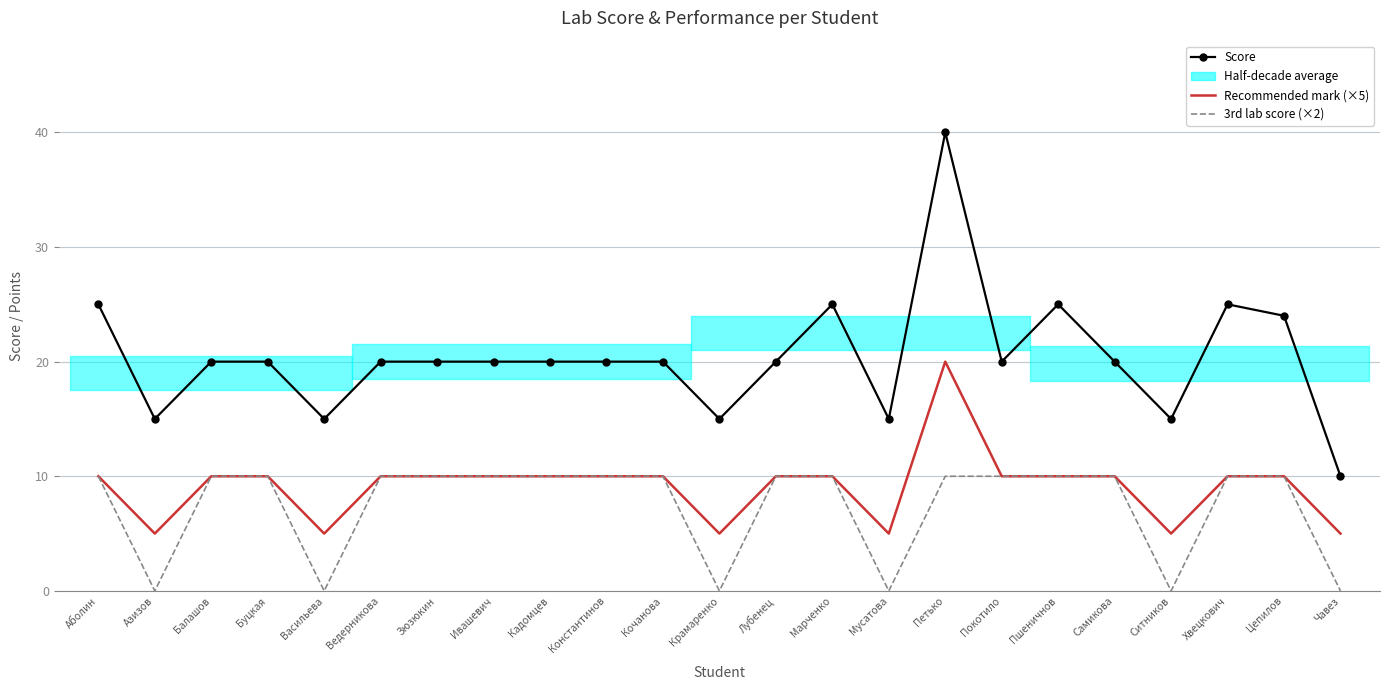

Which has a higher value, Петько or Ведерникова?

Петько